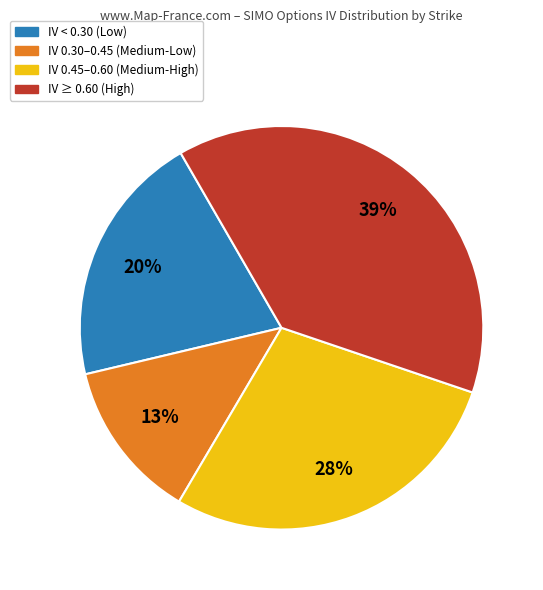

How many segments does this pie chart have?

4